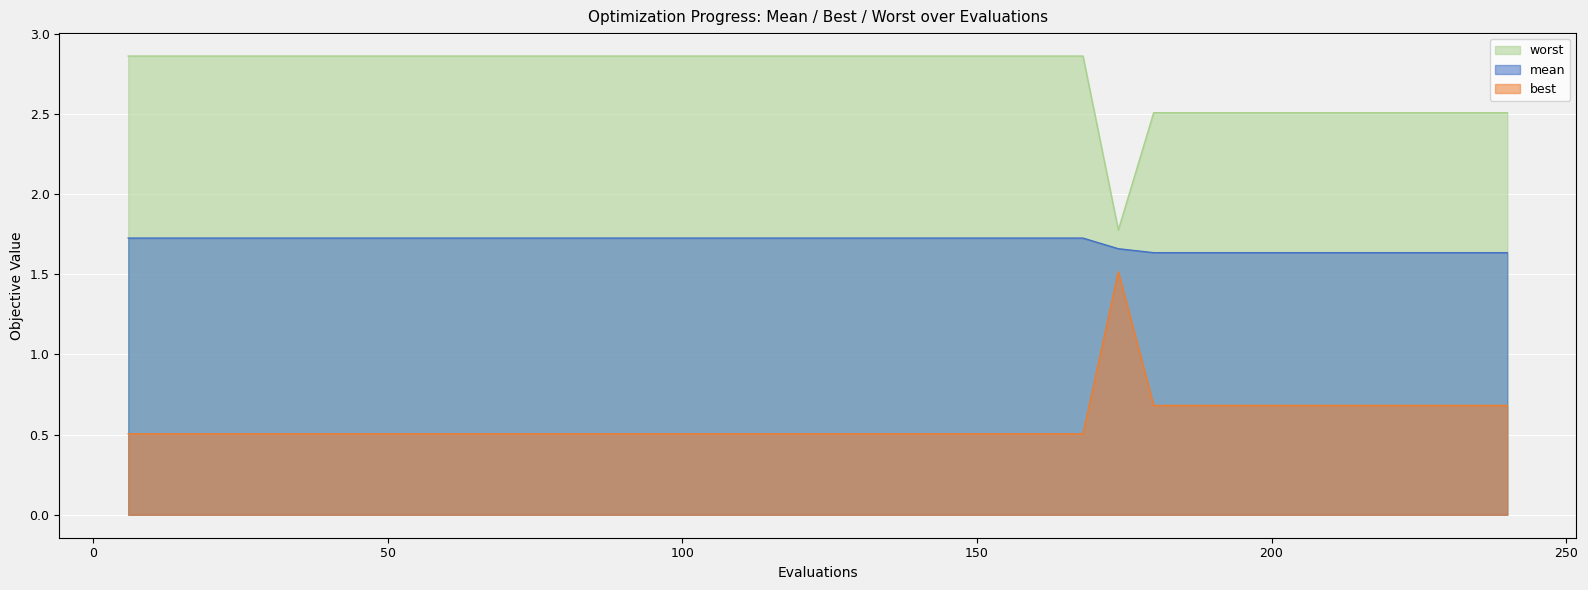

At which category does the chart reach its peak across all series?

6